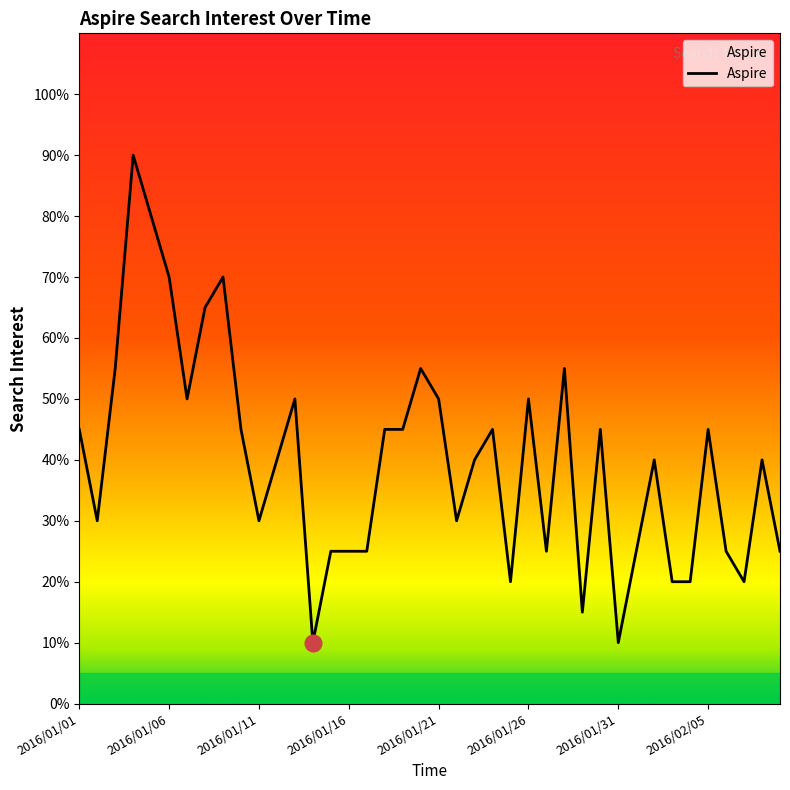

What is the maximum value shown in the chart?

90